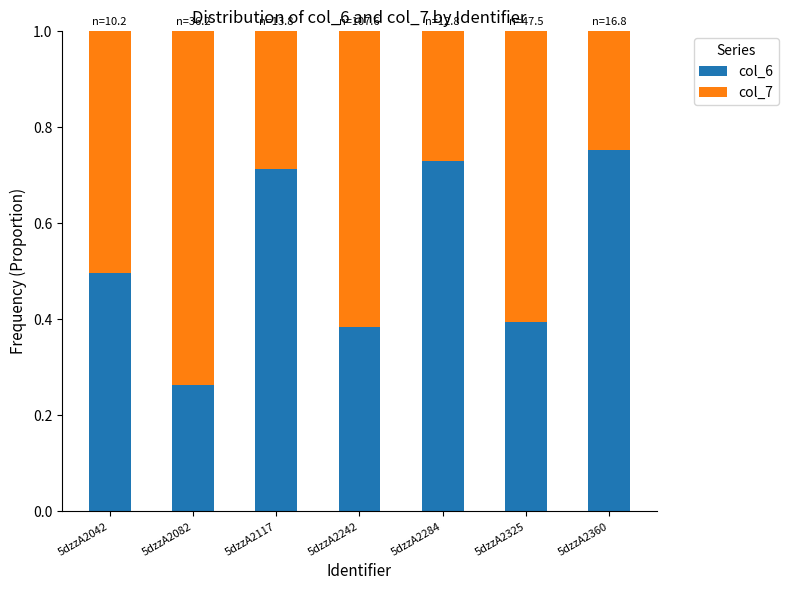

True or false: col_6 has a value of 0.2 at 5dzzA2242.

False